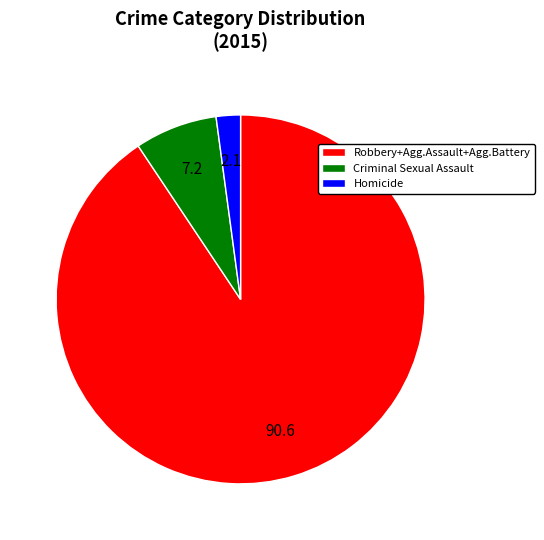

What is the ratio of the value at Robbery+Agg.Assault+Agg.Battery to the value at Homicide?

42.6